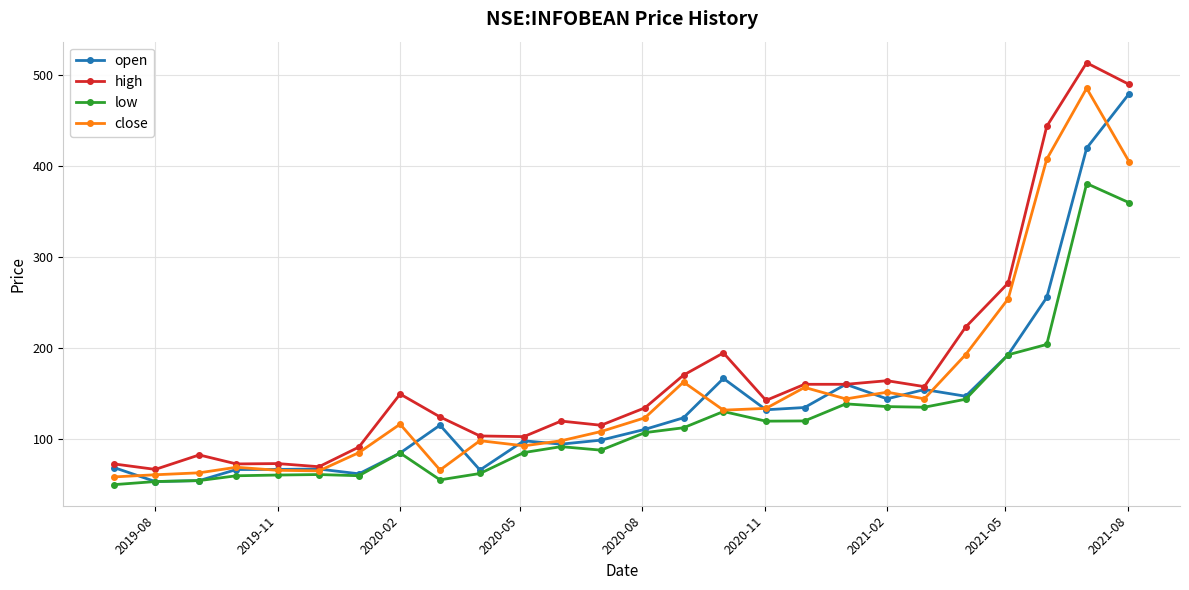

At how many categories does at least one series exceed 176?

6